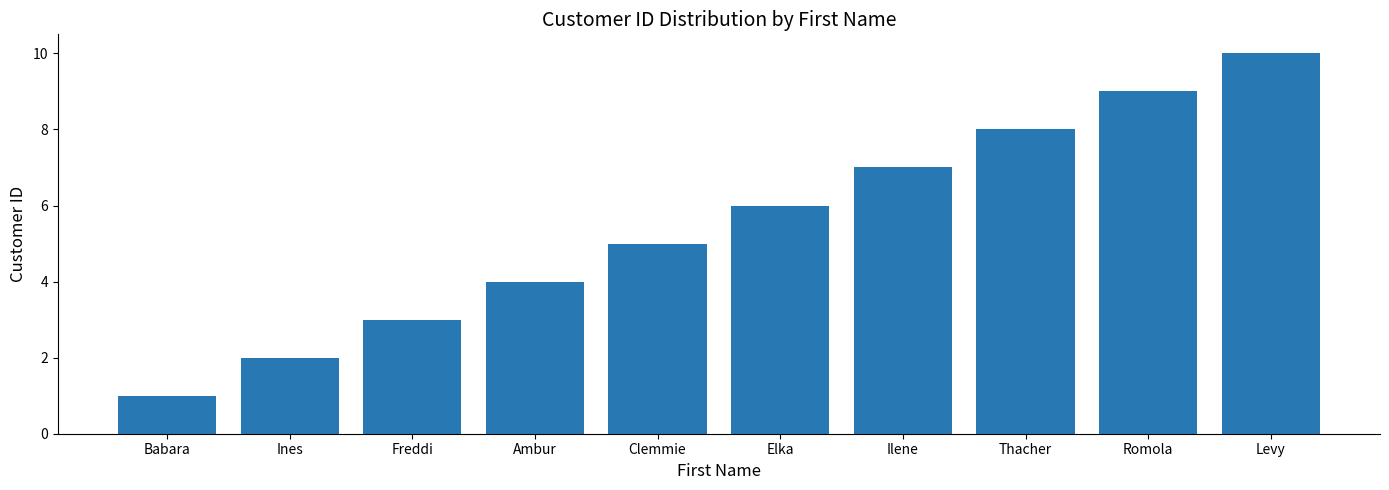

What is the value of the 7th bar from the left?

7